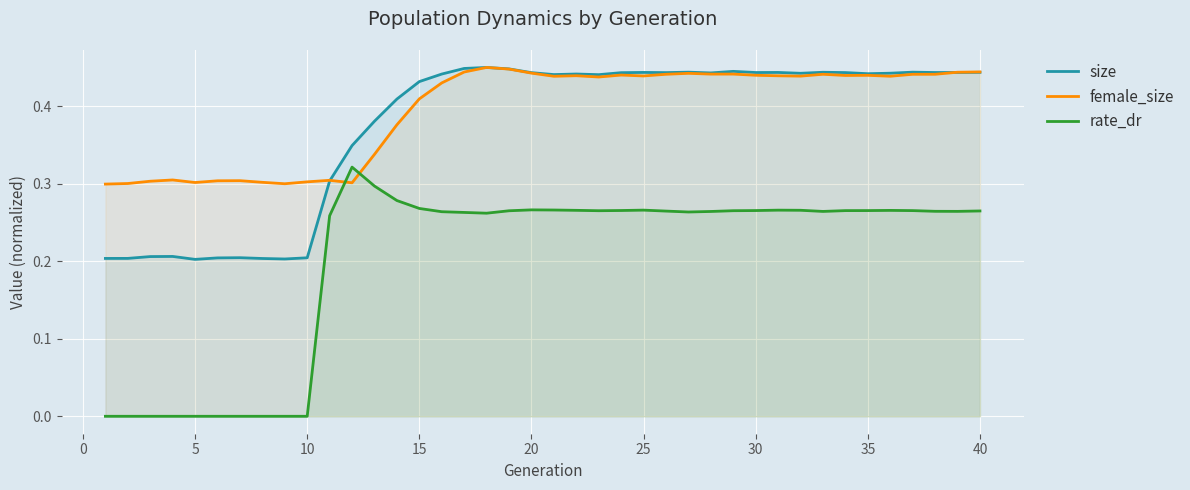

True or false: rate_dr and size intersect in this chart.

False